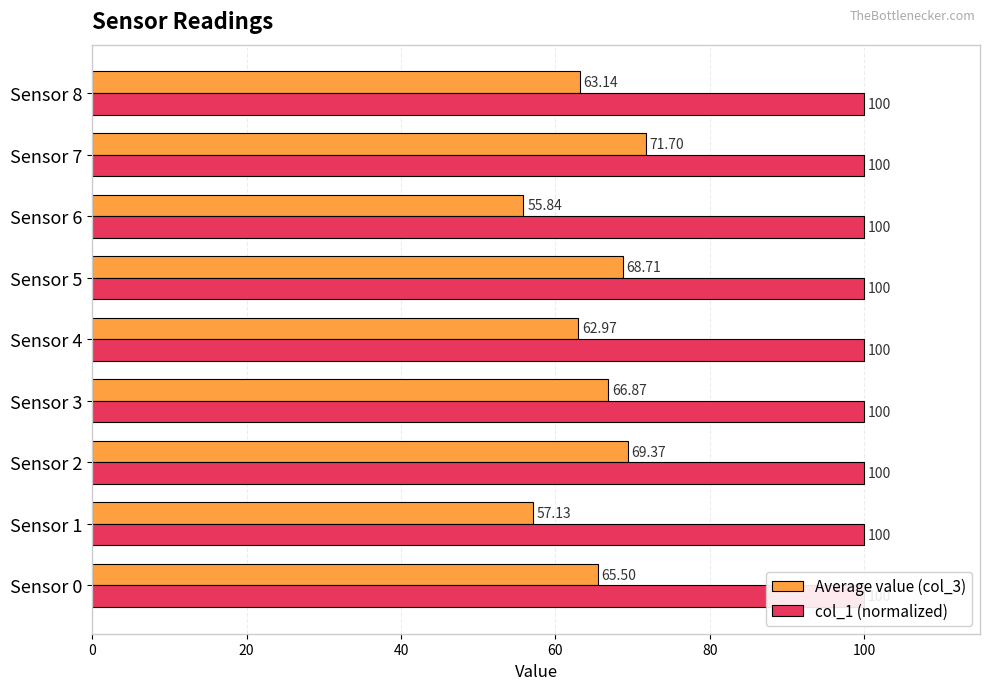

Which series has the largest total across all categories?

Average value (col_3)